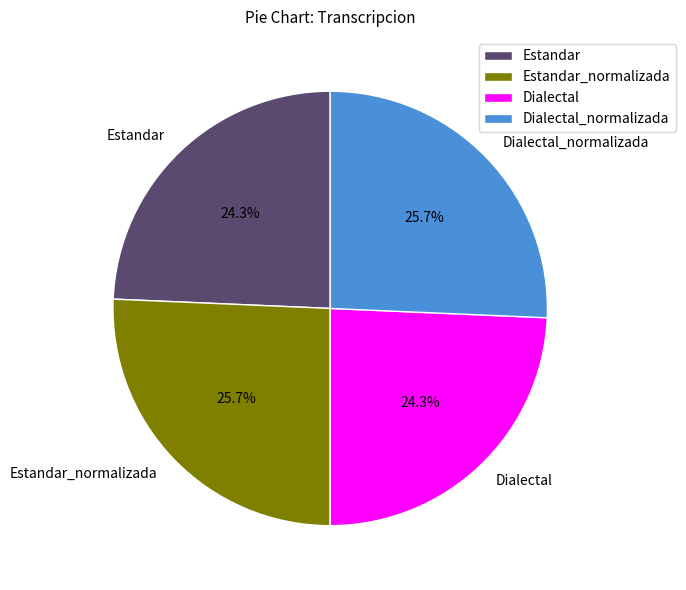

What percentage is the Estandar slice, to the nearest percent?

24%